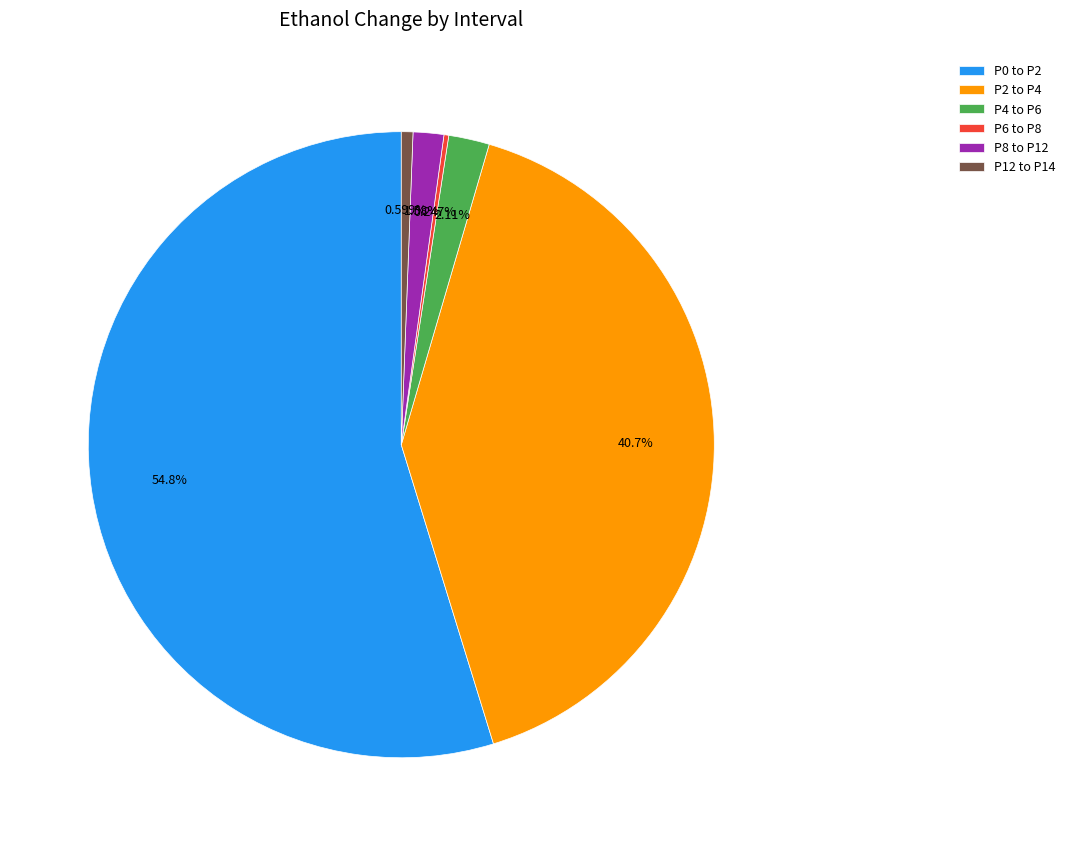

Does P0 to P2 account for over 50% of the chart?

Yes